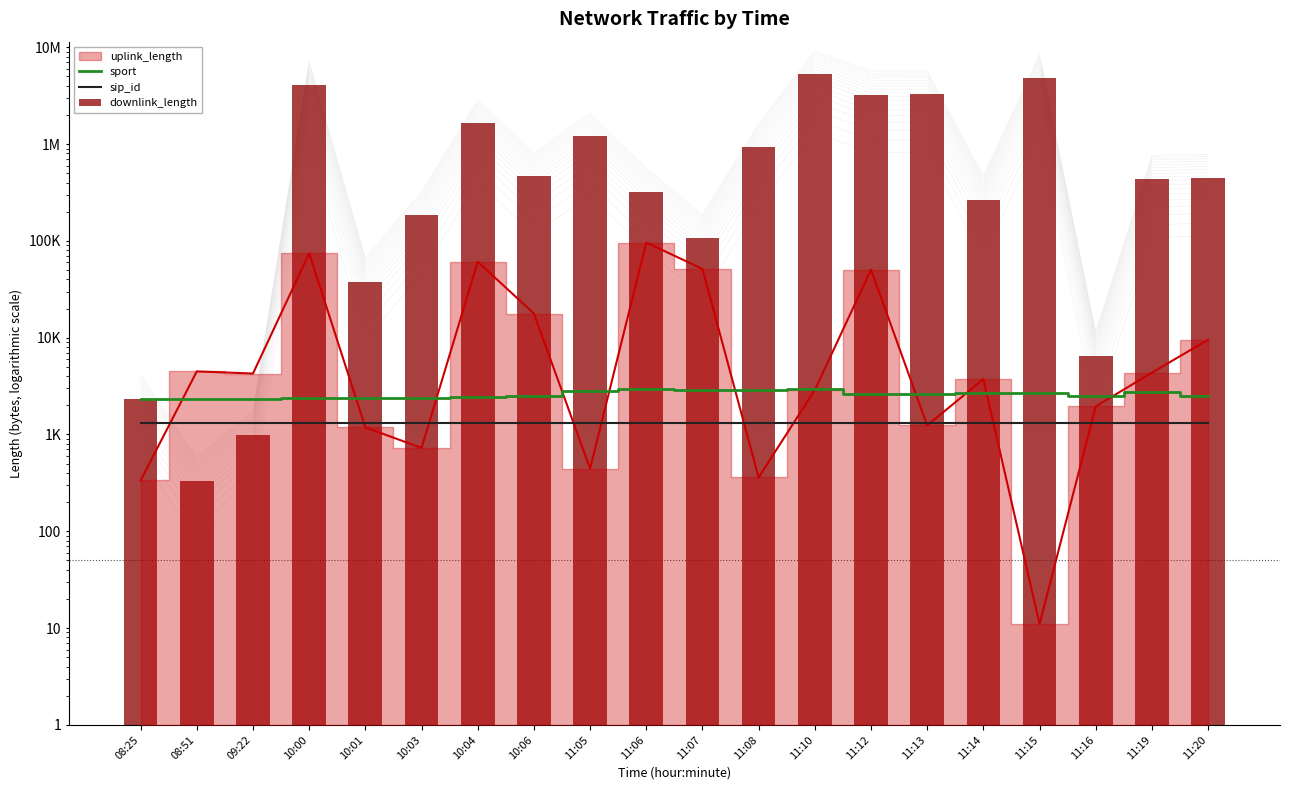

Rank the categories by sip_id value from lowest to highest.

08:25, 08:51, 09:22, 10:00, 10:01, 10:03, 10:04, 10:06, 11:05, 11:06, 11:07, 11:08, 11:10, 11:12, 11:13, 11:14, 11:15, 11:16, 11:19, 11:20